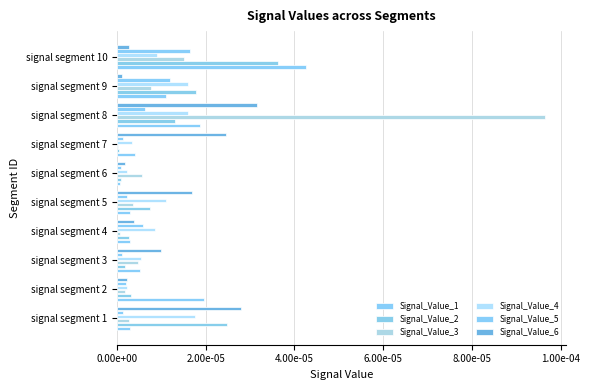

Which series has the largest total across all categories?

Signal_Value_3